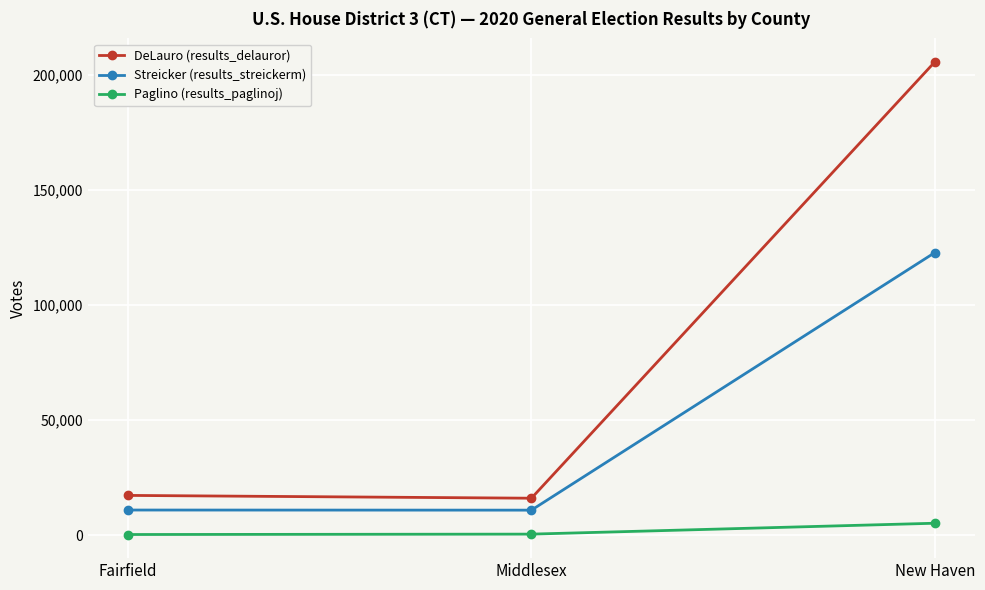

The DeLauro (results_delauror) series shows 17314 at Fairfield. True or false?

True